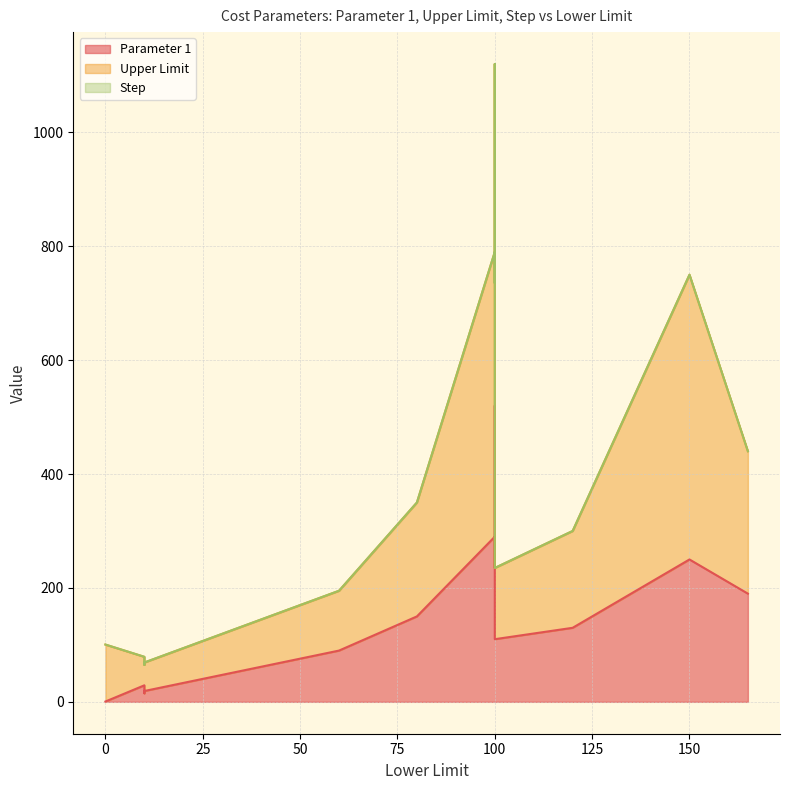

True or false: Upper Limit and Step intersect in this chart.

False